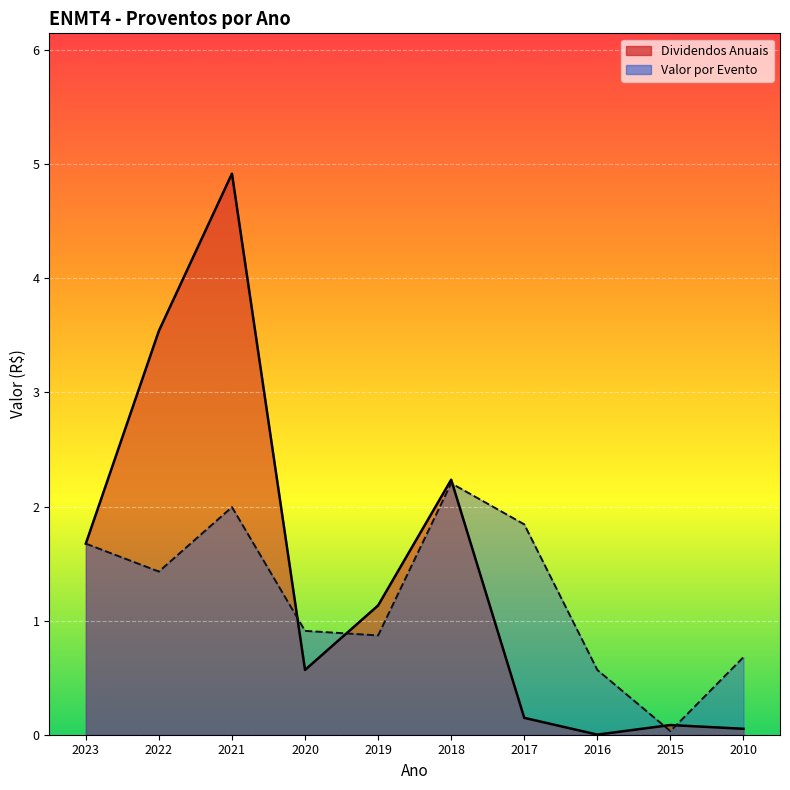

Between 2018 and 2010, which series saw the biggest shift?

Dividendos Anuais